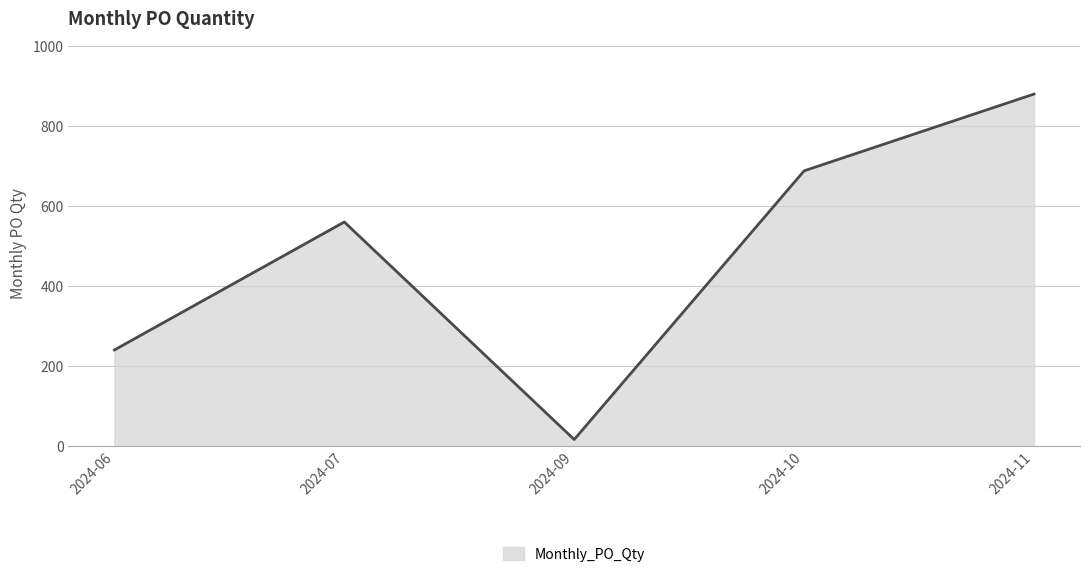

The value at 2024-10 is 1173. True or false?

False